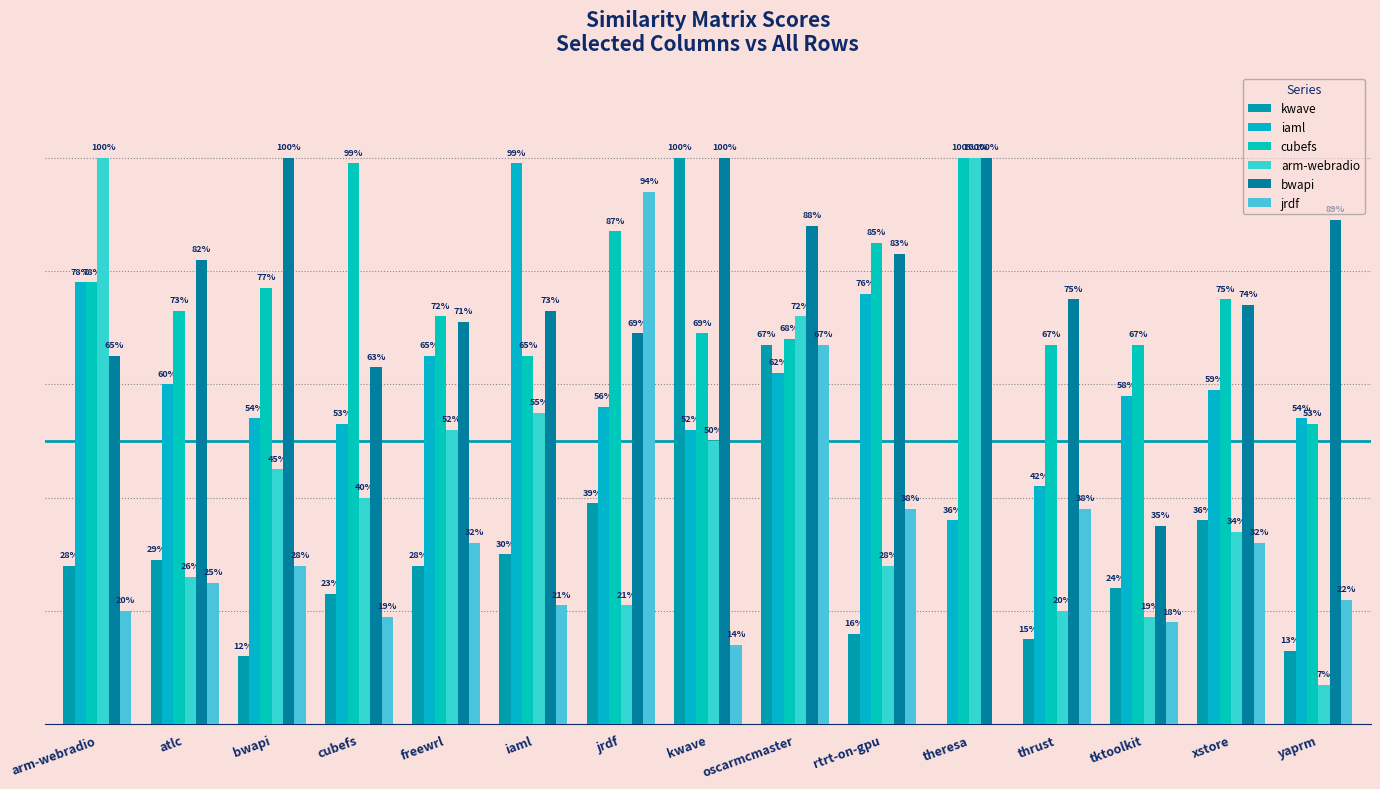

At how many categories does at least one series exceed 0?

15